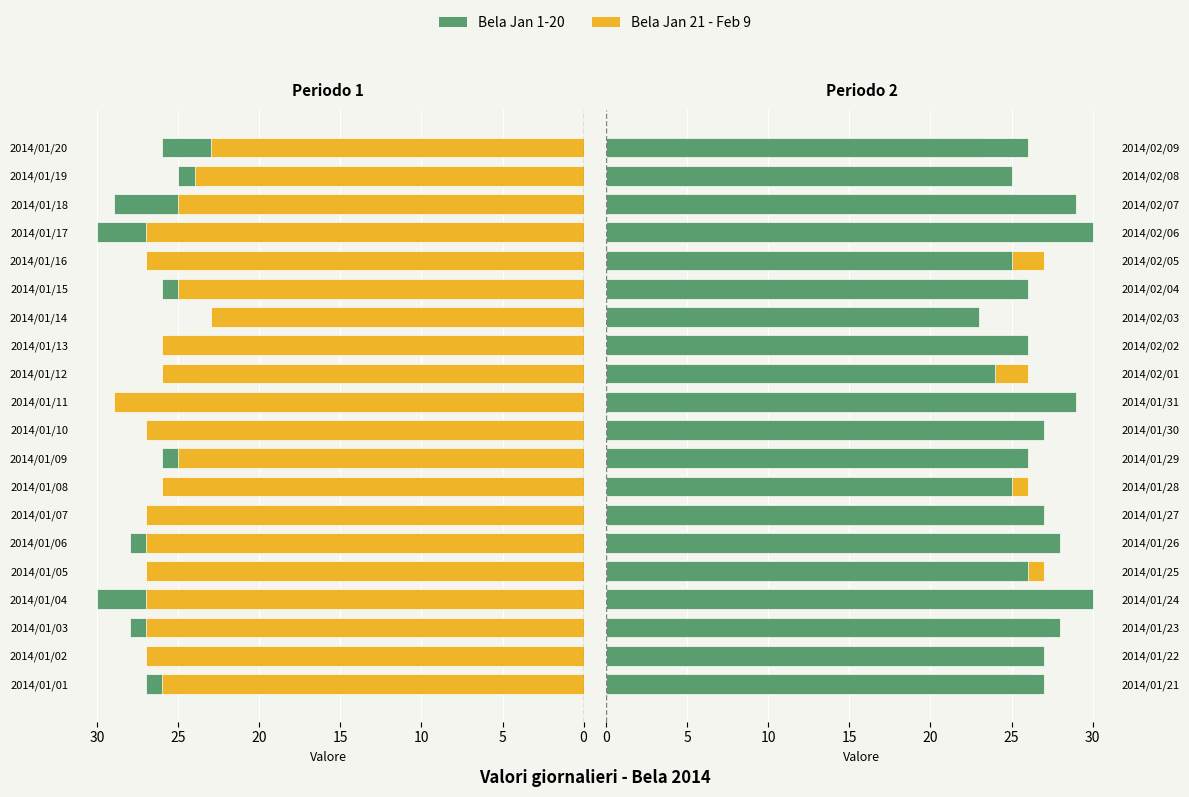

At 15, list the series in order from largest to smallest.

Bela (Jan 1-20), Bela (Jan 21 - Feb 9)